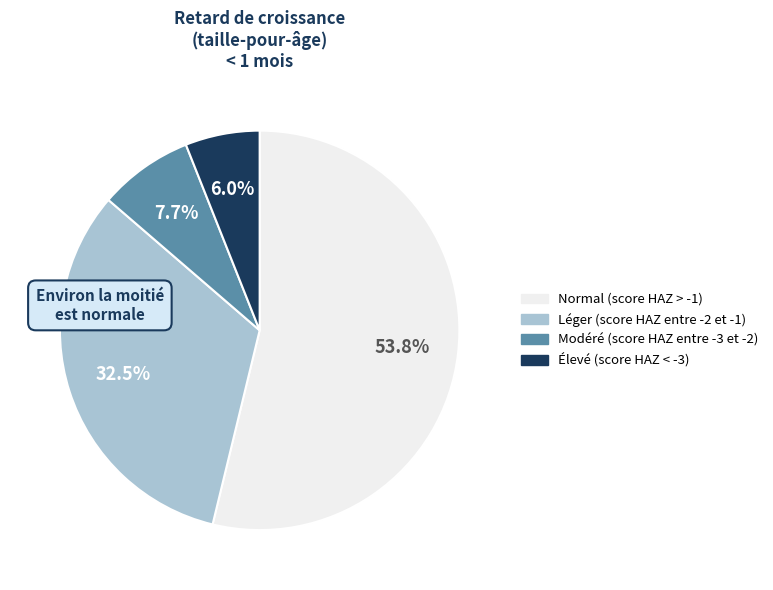

Rank the categories by value from lowest to highest.

Élevé (score HAZ < -3), Modéré (score HAZ entre -3 et -2), Léger (score HAZ entre -2 et -1), Normal (score HAZ > -1)